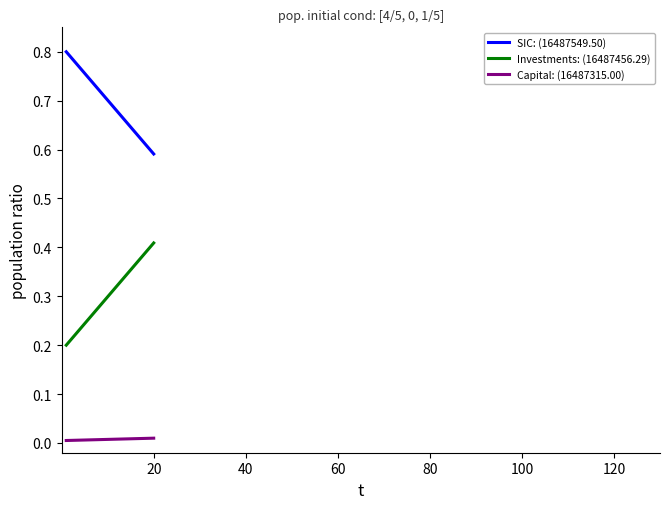

Rank the series by their maximum value, from highest to lowest.

SIC: (16487549.50), Investments: (16487456.29), Capital: (16487315.00)